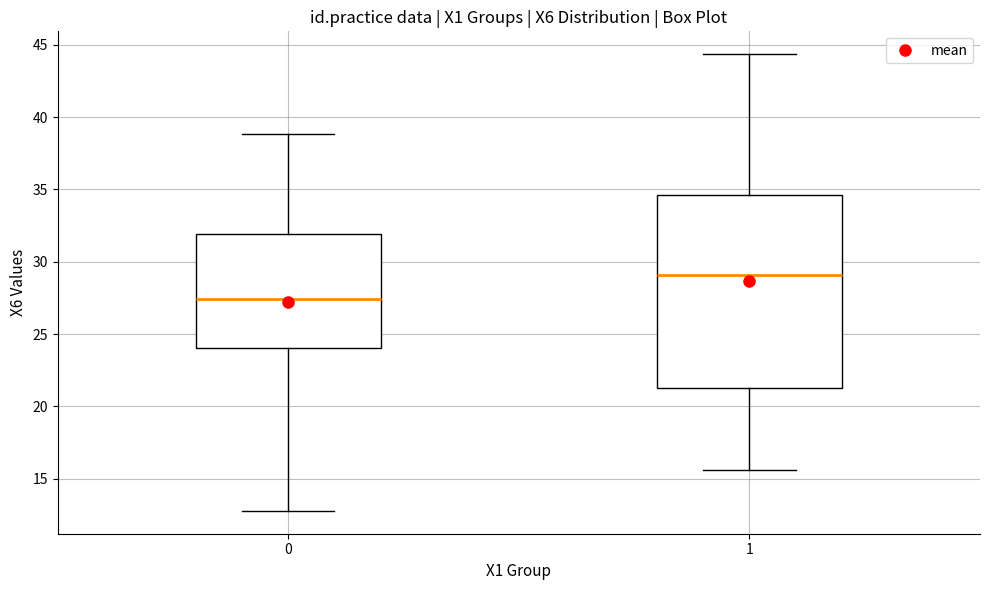

Comparing the boxes themselves (not the whiskers), which one is the tallest?

1